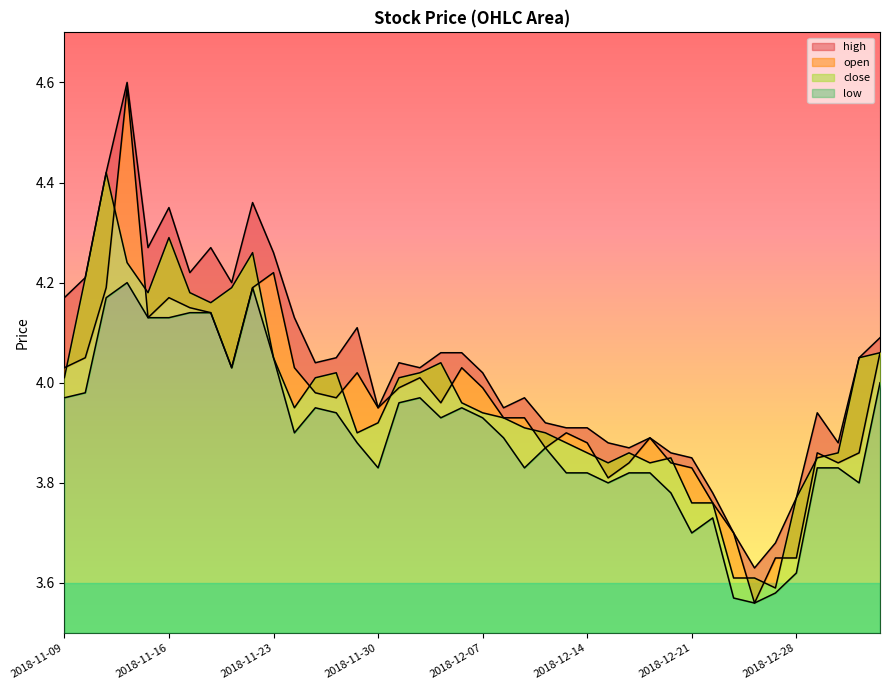

What is the maximum value shown in the chart?

4.6